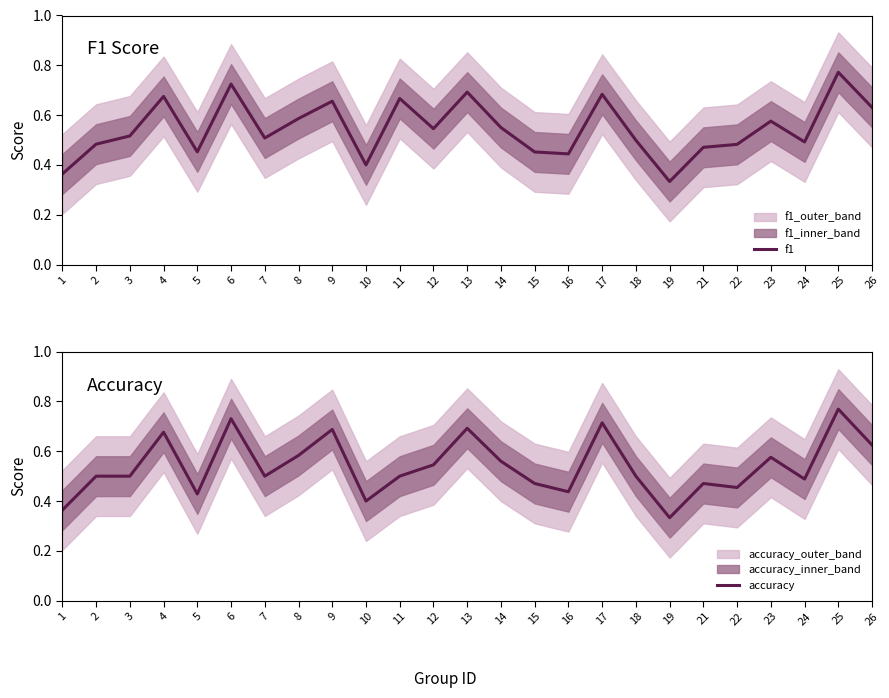

What is the minimum value shown in the chart?

0.3